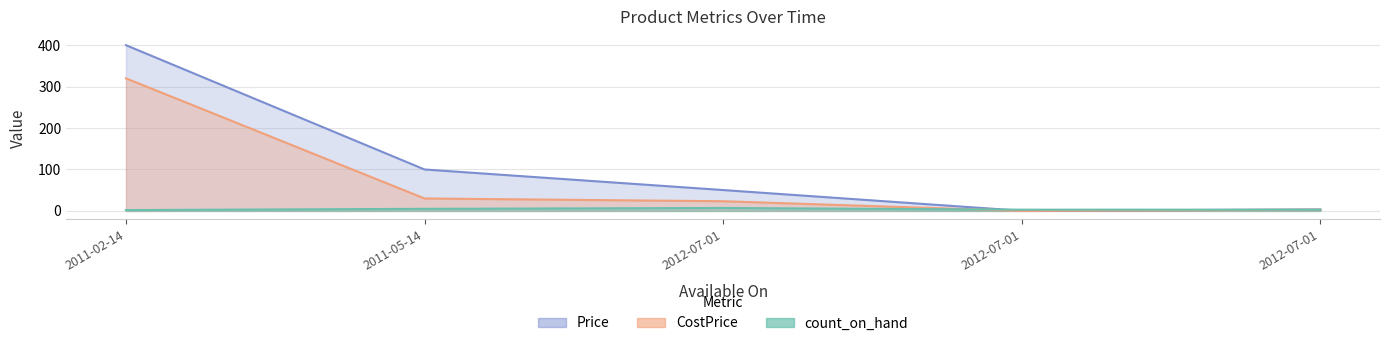

What are all the series names shown in the legend?

Price, CostPrice, count_on_hand